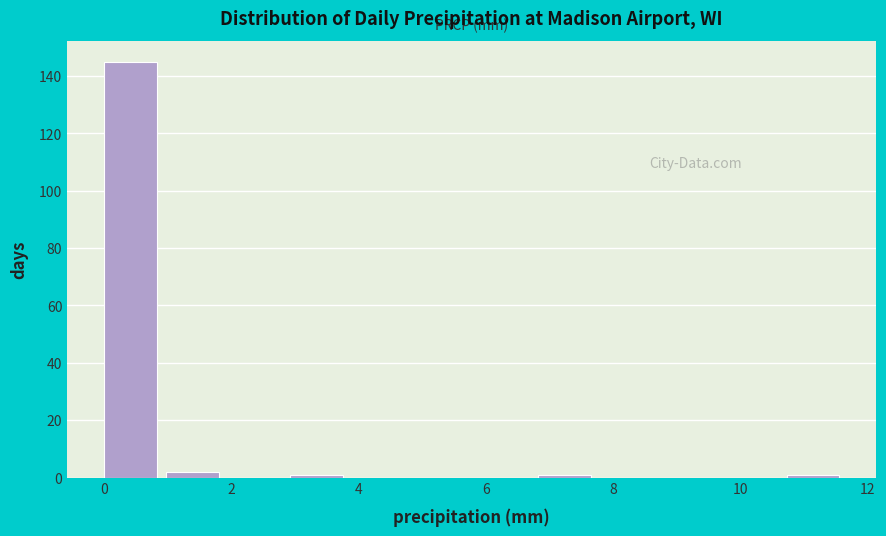

Reading left to right, list every bar in this chart as the range it spans on the x-axis followed by its height. Neither the bar edges nor the heights are printed on the chart, so give them approximately, as read against the axes.

0.0 to 1.0: 146
1.0 to 2.0: 2
2.0 to 3.0: 0
3.0 to 4.0: under 2
4.0 to 4.8: 0
4.8 to 5.8: 0
5.8 to 6.8: 0
6.8 to 7.8: under 2
7.8 to 8.8: 0
8.8 to 9.8: 0
9.8 to 10.8: 0
10.8 to 11.8: under 2